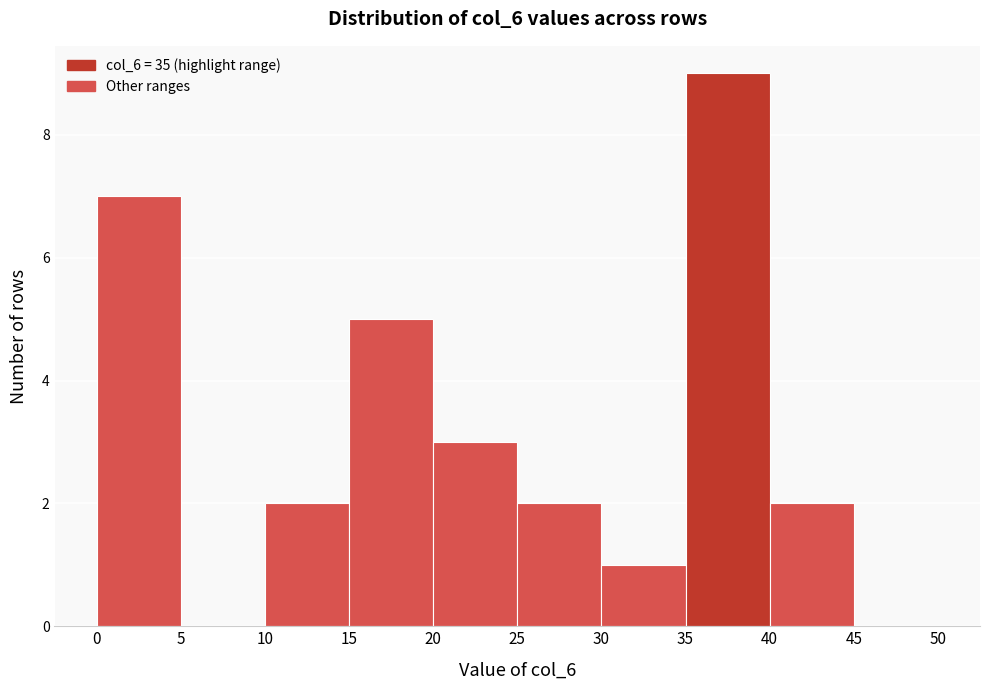

Over which range of the x-axis is the bar tallest?

35 to 40